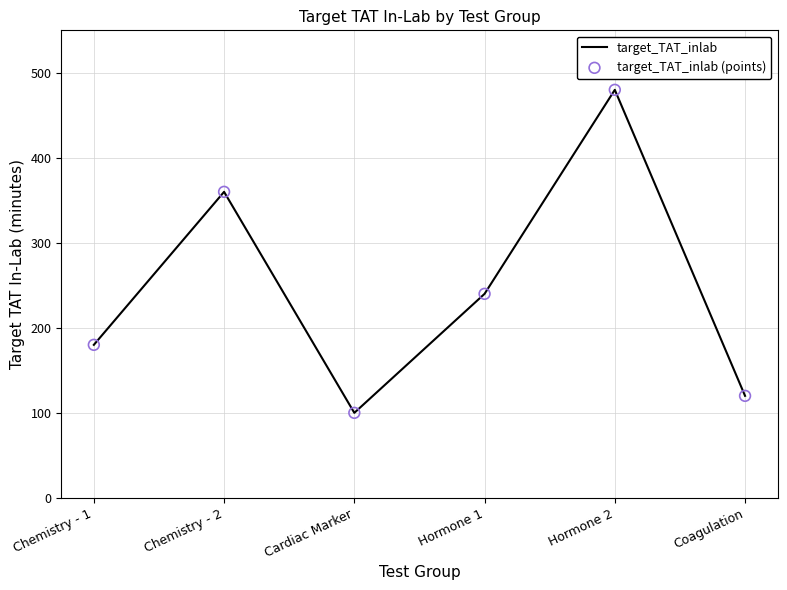

What is the average value?

247